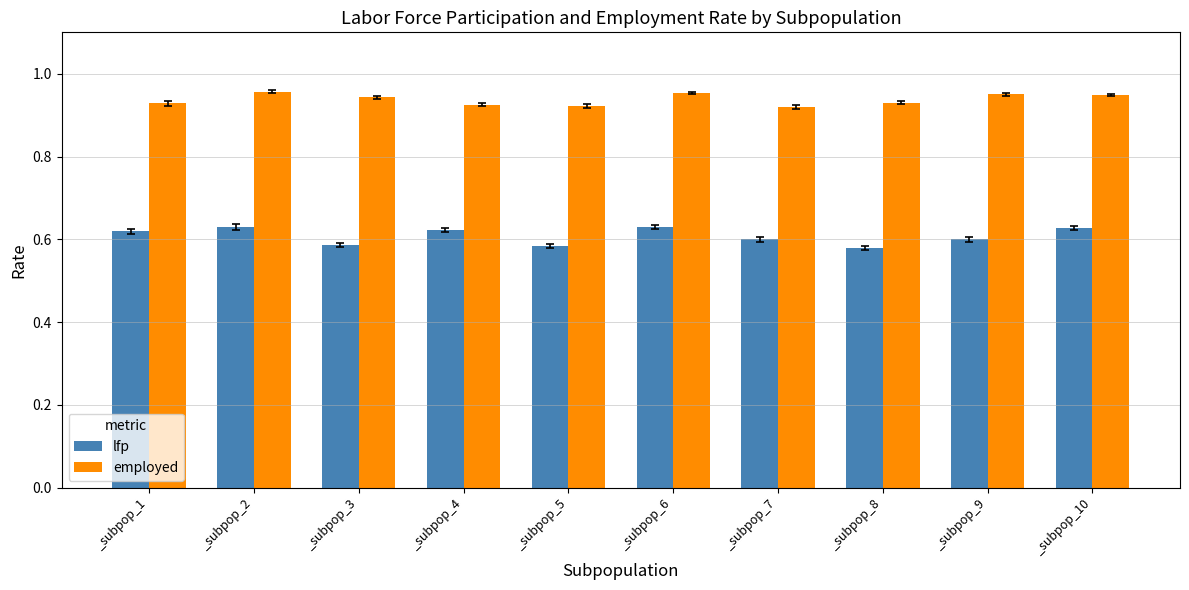

What is the sum of the lfp values at _subpop_3 and _subpop_4?

1.2